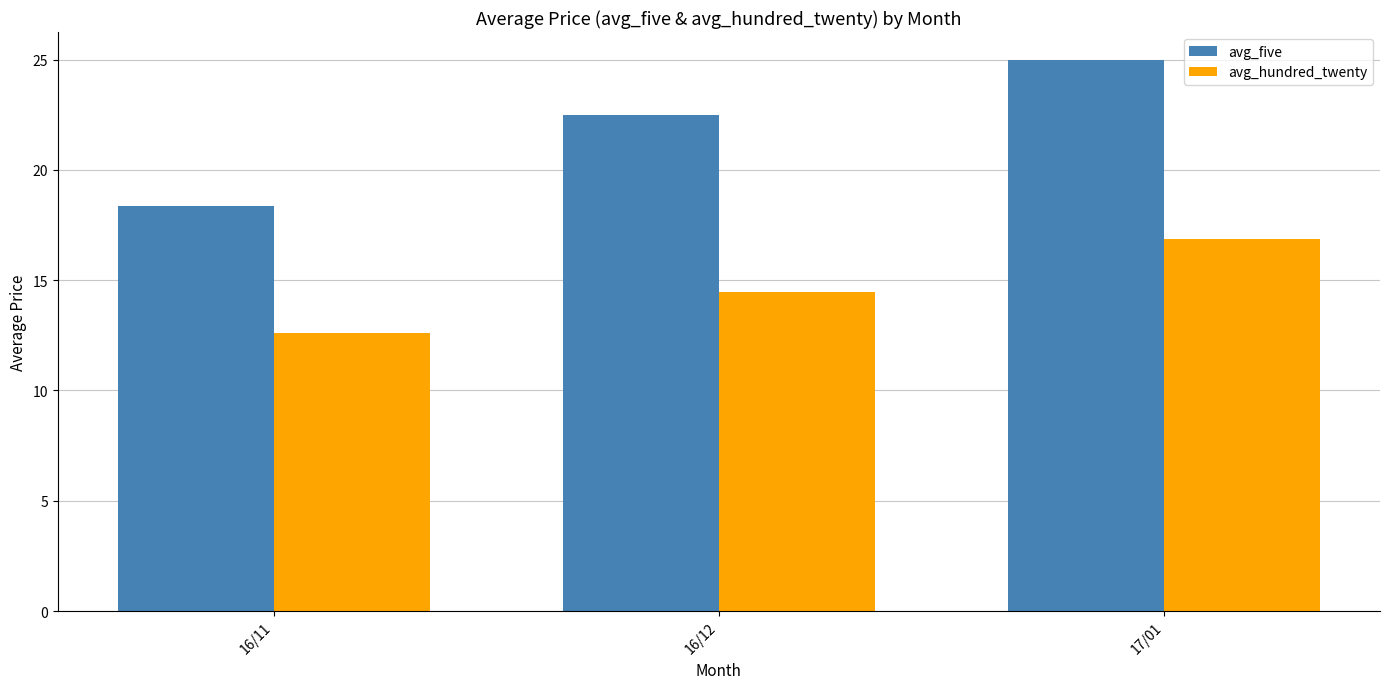

Is the value of avg_hundred_twenty at 16/11 greater than the value of avg_five at 17/01?

No